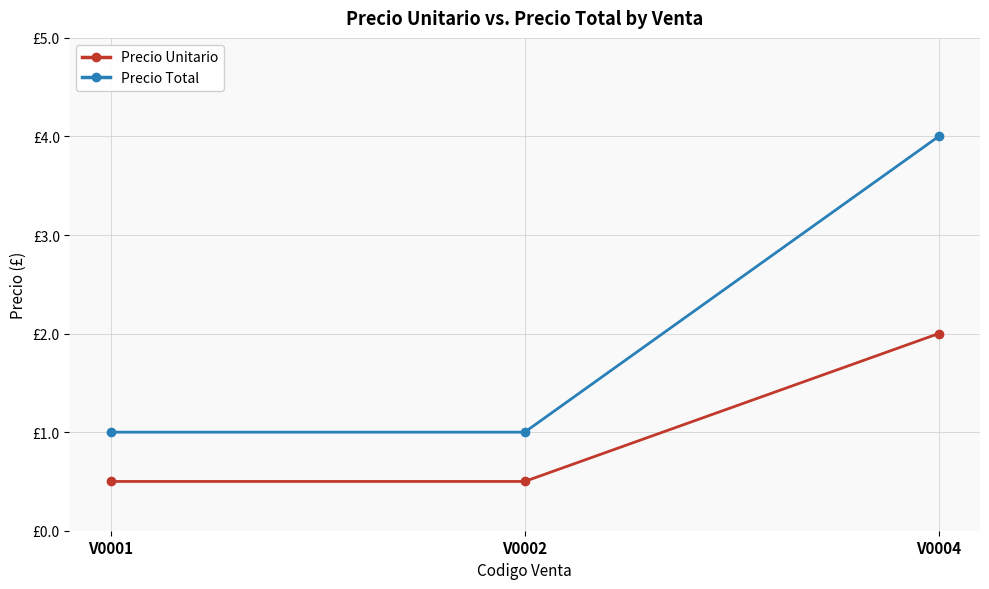

Reading left to right, transcribe all the data shown in this chart.

Precio Unitario: 0.5	0.5	2.0
Precio Total: 1.0	1.0	4.0